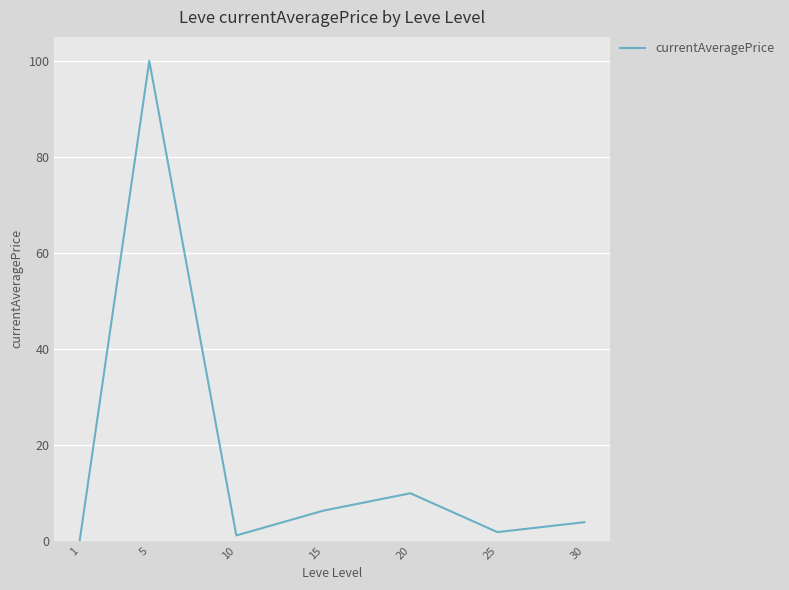

Count the number of data series in this chart.

1